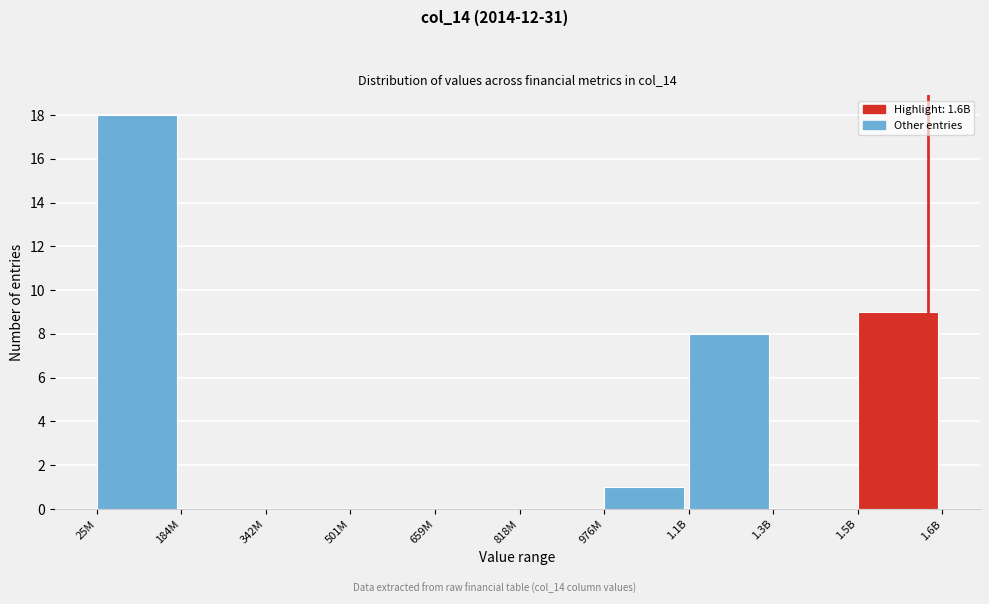

Reading left to right, transcribe all the data shown in this chart.

25M=18	184M=0	342M=0	501M=0	659M=0	818M=0	976M=1	1.1B=8	1.3B=0	1.5B=9